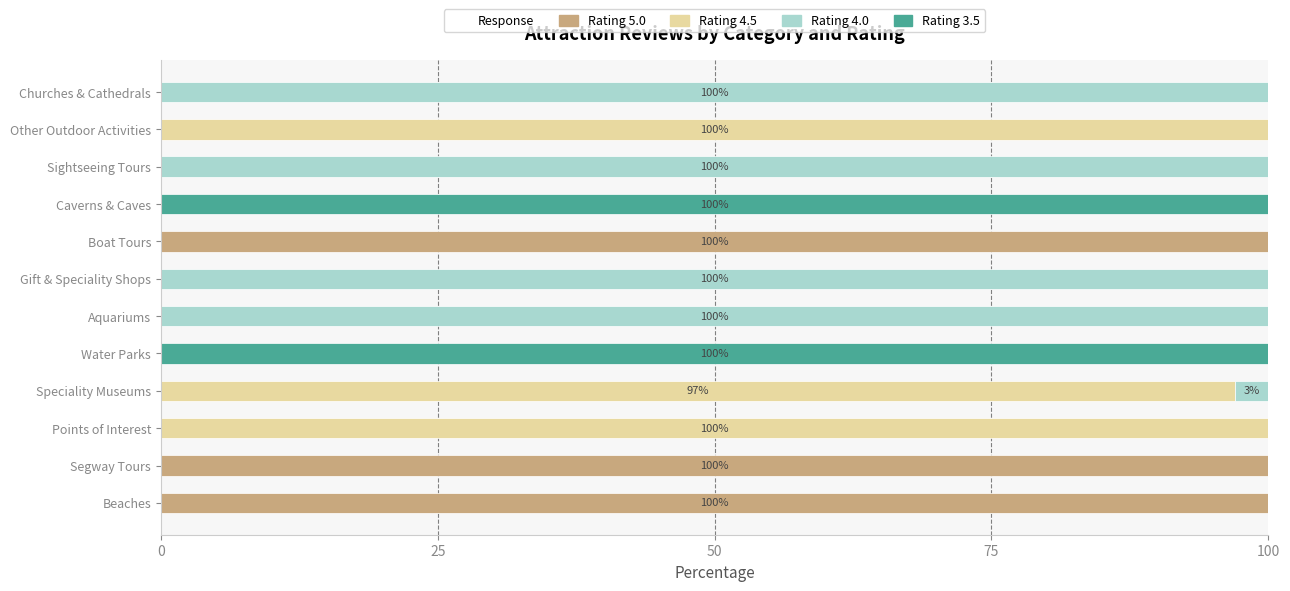

The Rating 5.0 series shows -52.9 at Speciality Museums. True or false?

False